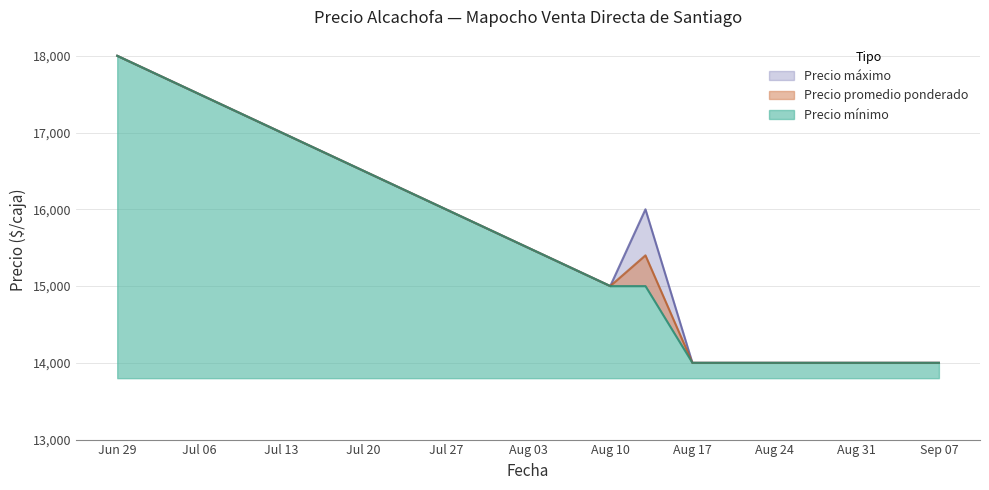

Reading left to right, extract all data points from this chart.

Precio máximo: 18000	15000	16000	14000	14000	14000	14000	14000
Precio promedio ponderado: 18000	15000	15400	14000	14000	14000	14000	14000
Precio mínimo: 18000	15000	15000	14000	14000	14000	14000	14000